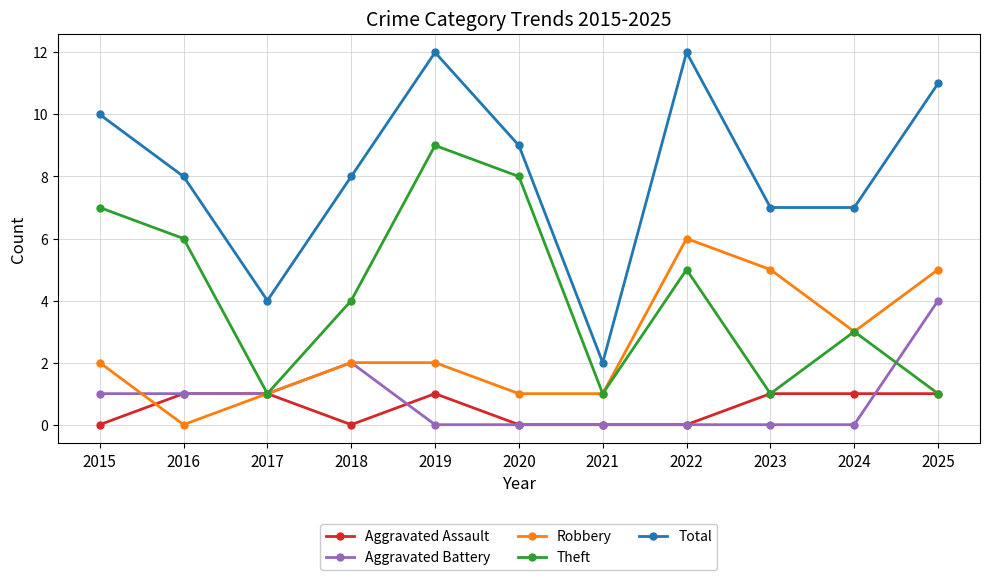

What are all the series names shown in the legend?

Aggravated Assault, Aggravated Battery, Robbery, Theft, Total